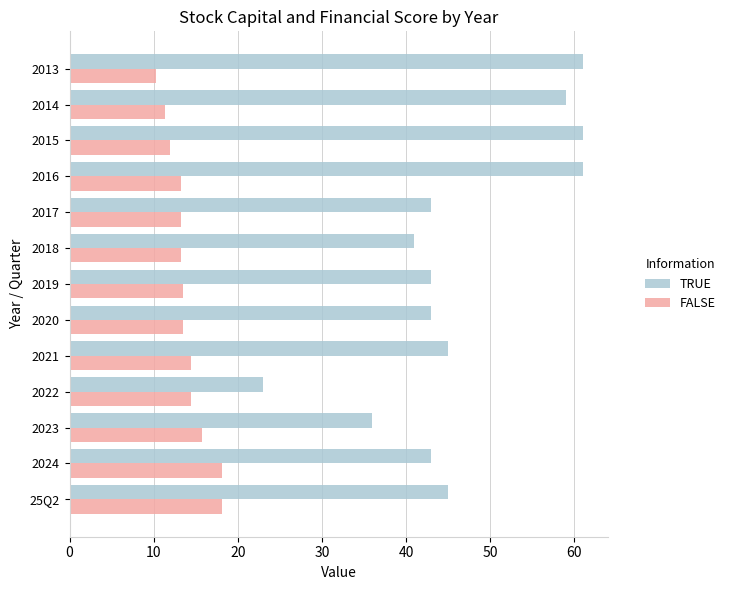

Between 2020 and 2015, which series saw the biggest shift?

TRUE